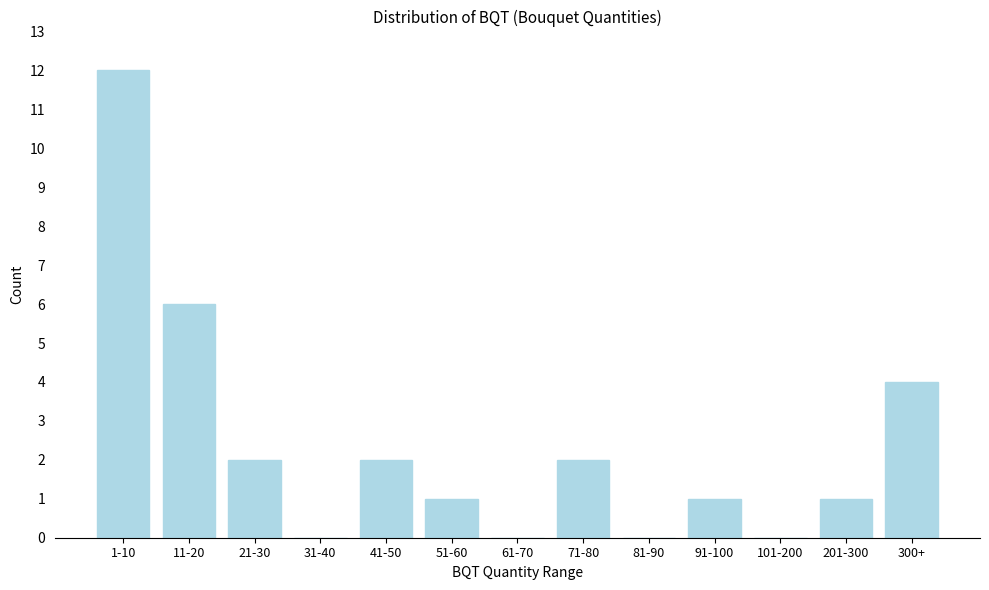

Reading right to left, list all the values displayed in this chart.

300+=4	201-300=1	101-200=0	91-100=1	81-90=0	71-80=2	61-70=0	51-60=1	41-50=2	31-40=0	21-30=2	11-20=6	1-10=12